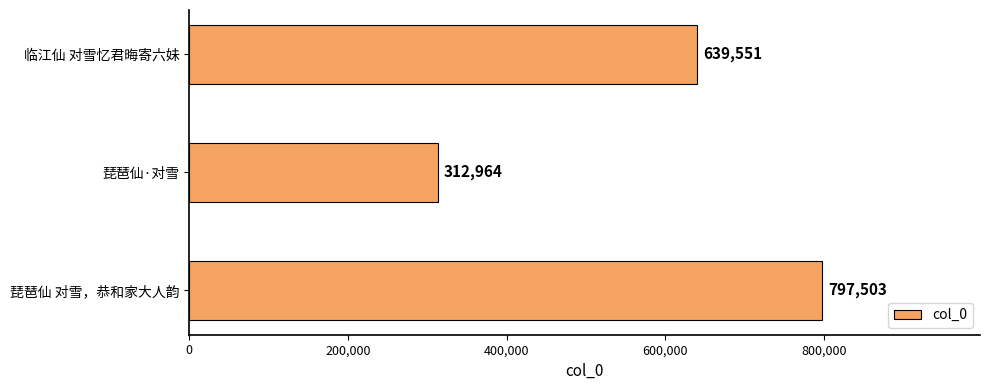

What is the difference between the second highest and minimum values?

326587